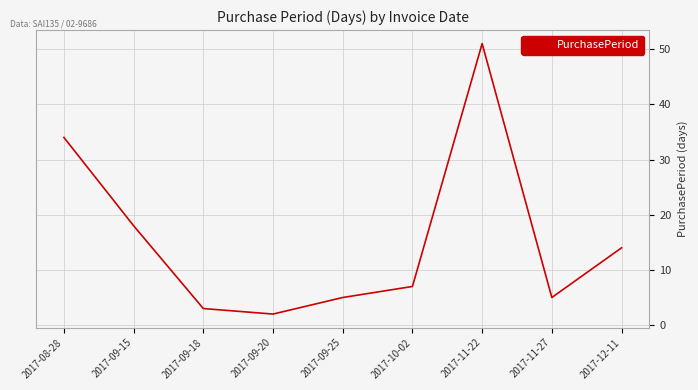

Reading right to left, extract all data points from this chart.

2017-12-11=14	2017-11-27=5	2017-11-22=51	2017-10-02=7	2017-09-25=5	2017-09-20=2	2017-09-18=3	2017-09-15=18	2017-08-28=34